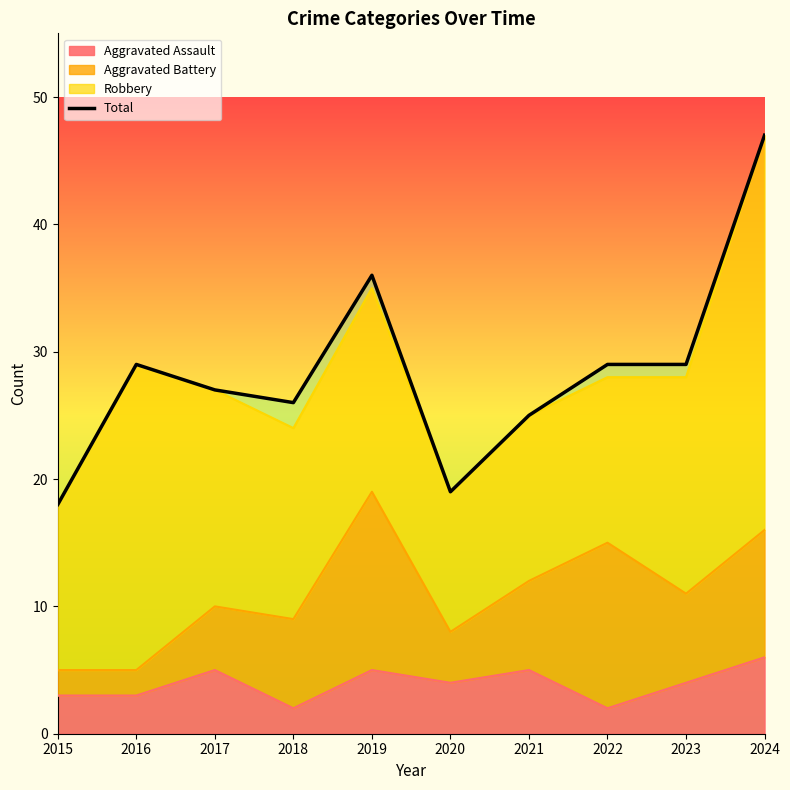

How many points are higher than both their immediate neighbors (excluding endpoints)?

2